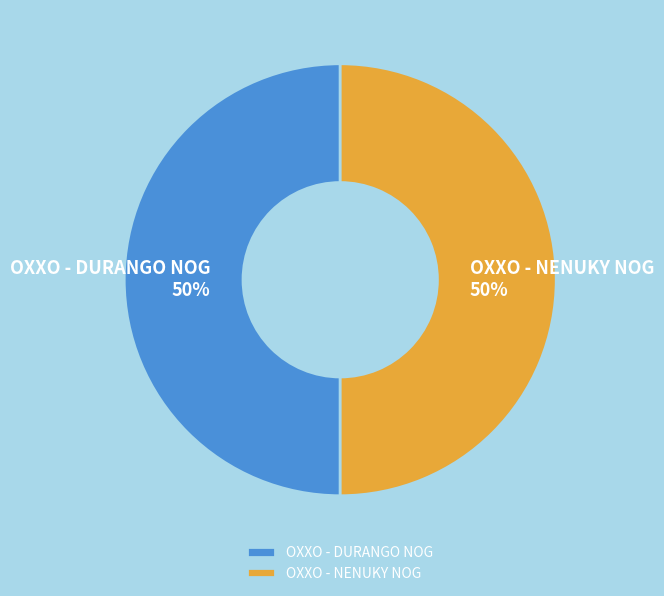

What is the ratio of the value at OXXO - NENUKY NOG to the value at OXXO - DURANGO NOG?

1.0